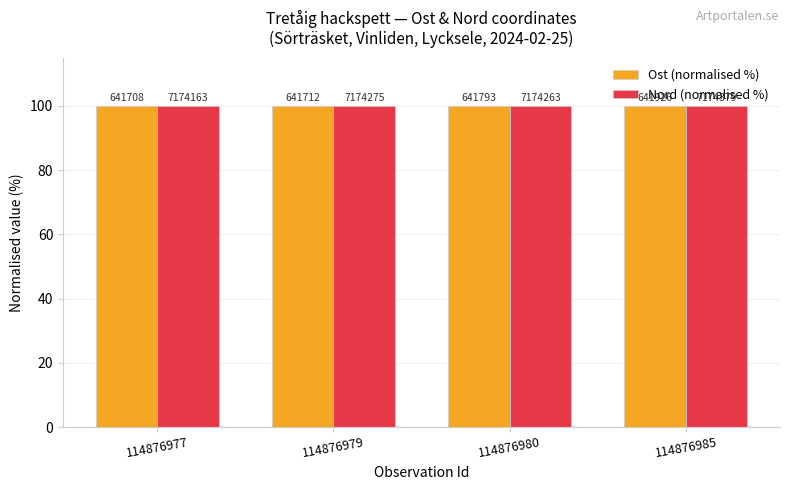

List the labels in order of Nord (normalised %) value, largest first.

114876985, 114876979, 114876980, 114876977